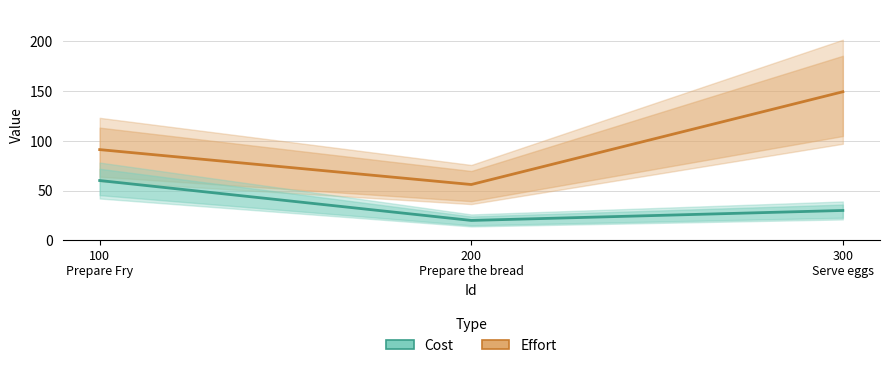

At which label is Cost closest to 40?

300
Serve eggs